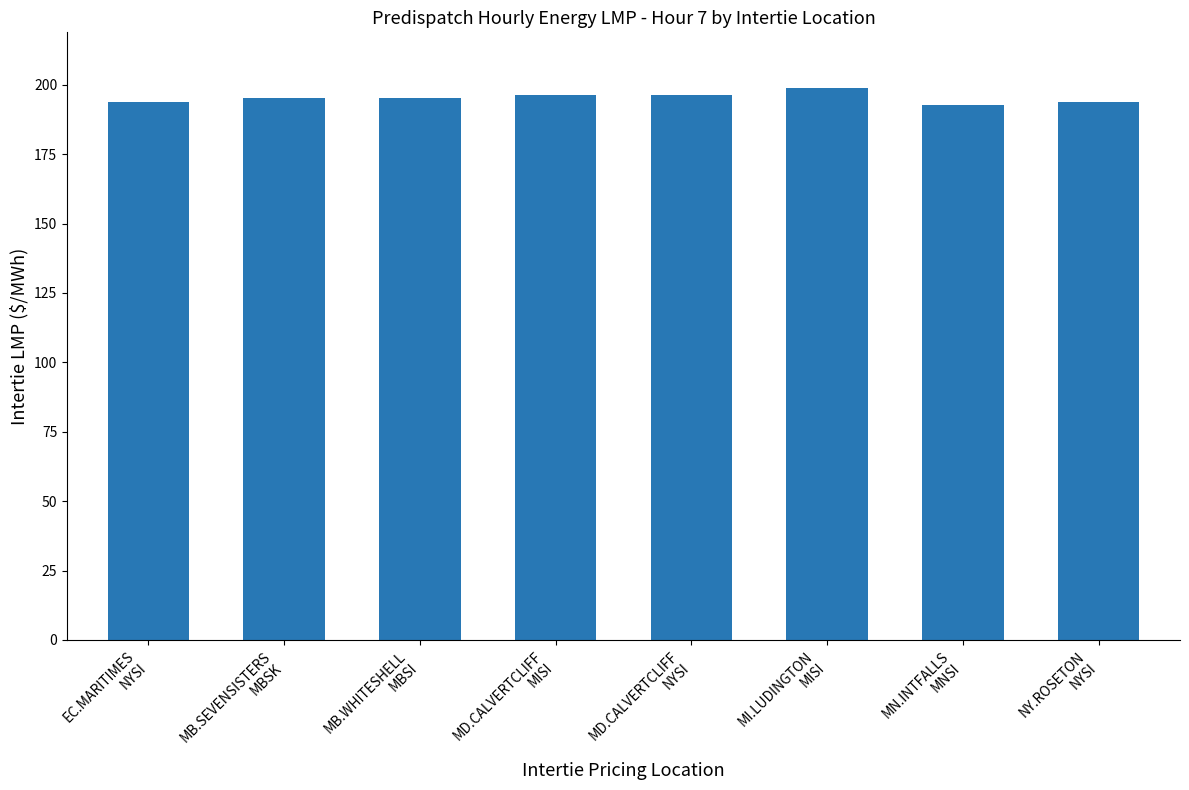

Count the number of data series in this chart.

1